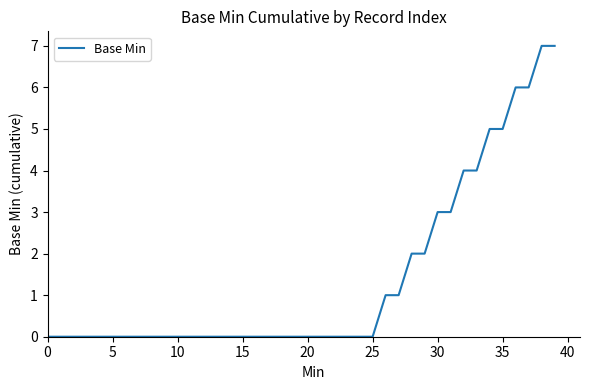

What is the difference between the maximum and minimum values?

7